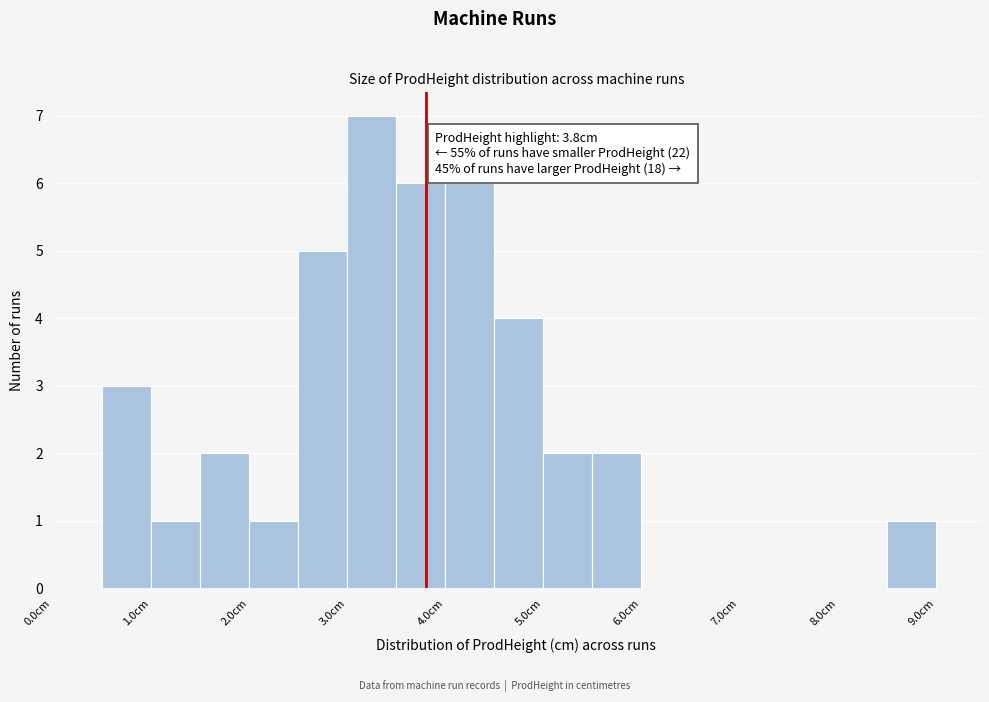

Which range on the x-axis has the tallest bar?

3.0 to 3.5